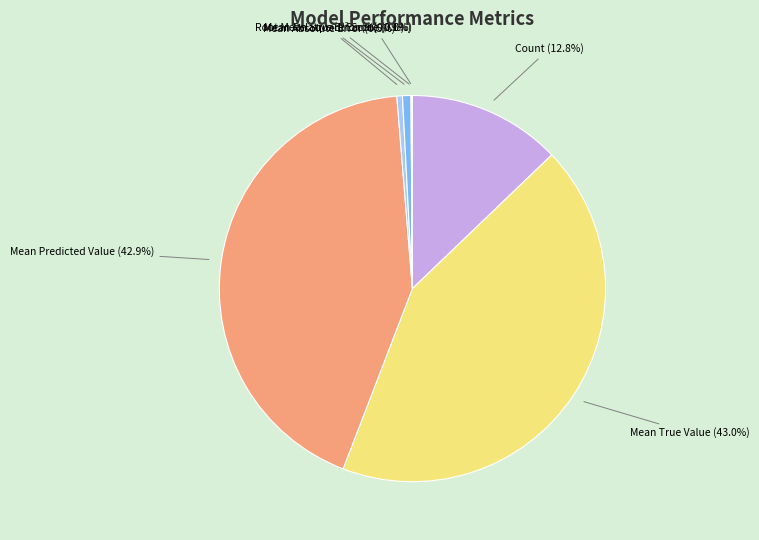

Does any single category account for the majority?

No